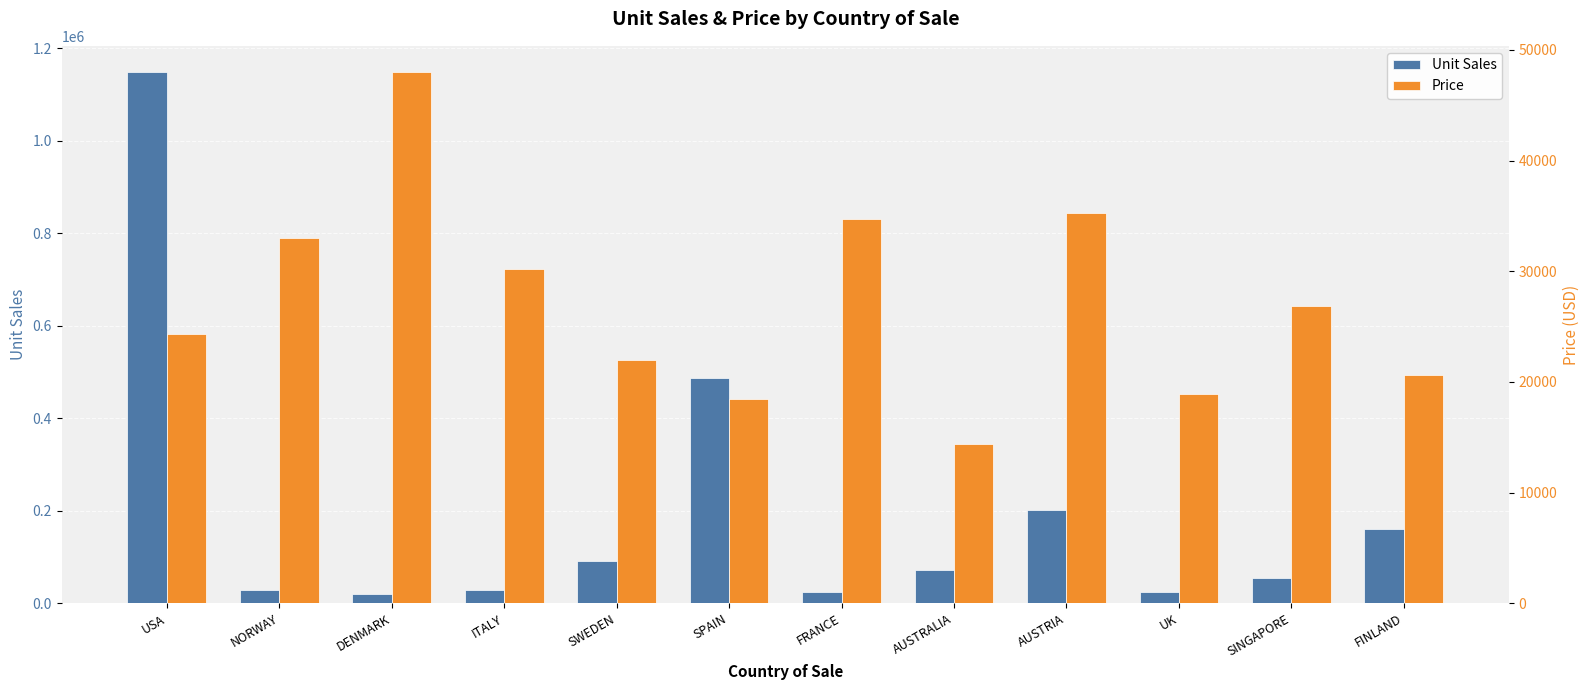

What is the label of the 8th bar from the right?

SWEDEN